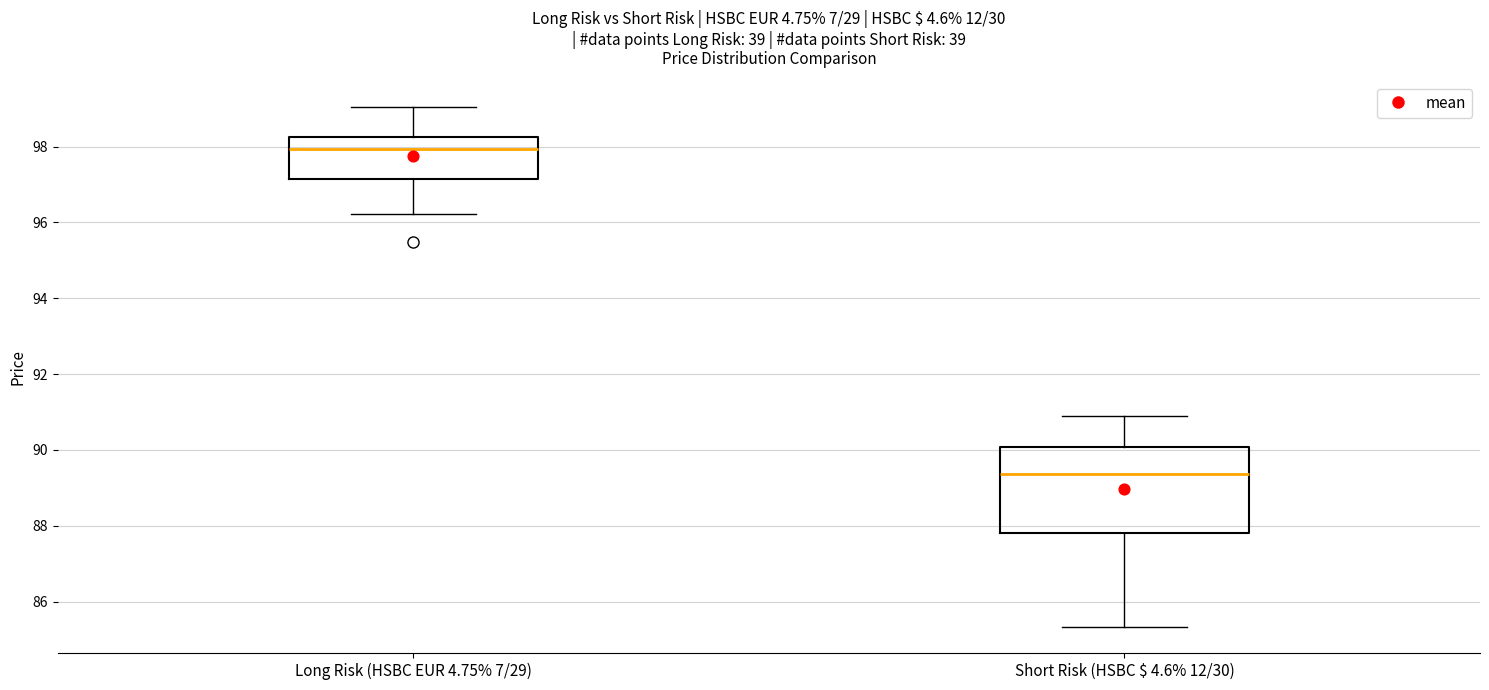

Reading left to right, transcribe this box plot: for each box, give where its median line is, the range the box spans, and where its two whiskers end, as read against the y-axis. The values are not printed on the chart, so give them approximately, as read against the axis.

Long Risk (HSBC EUR 4.75% 7/29): median 98.0, box 97.2 to 98.2, whiskers 96.2 to 99.0
Short Risk (HSBC $ 4.6% 12/30): median 89.4, box 87.8 to 90.0, whiskers 85.4 to 90.8